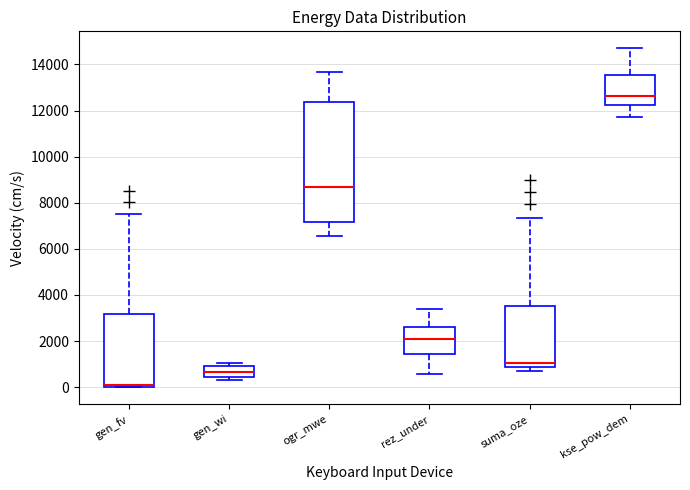

Reading left to right, transcribe this box plot: for each box, give where its median line is, the range the box spans, and where its two whiskers end, as read against the y-axis. The values are not printed on the chart, so give them approximately, as read against the axis.

gen_fv: median 0 (just above the box's lower edge), box 0 to 3200, whiskers 0 to 7600
gen_wi: median 600, box 400 to 1000, whiskers 400 (just below the box's lower edge) to 1000 (just above the box's upper edge)
ogr_mwe: median 8600, box 7200 to 12400, whiskers 6600 to 13600
rez_under: median 2000, box 1400 to 2600, whiskers 600 to 3400
suma_oze: median 1000, box 800 to 3600, whiskers 600 to 7400
kse_pow_dem: median 12600, box 12200 to 13600, whiskers 11800 to 14800